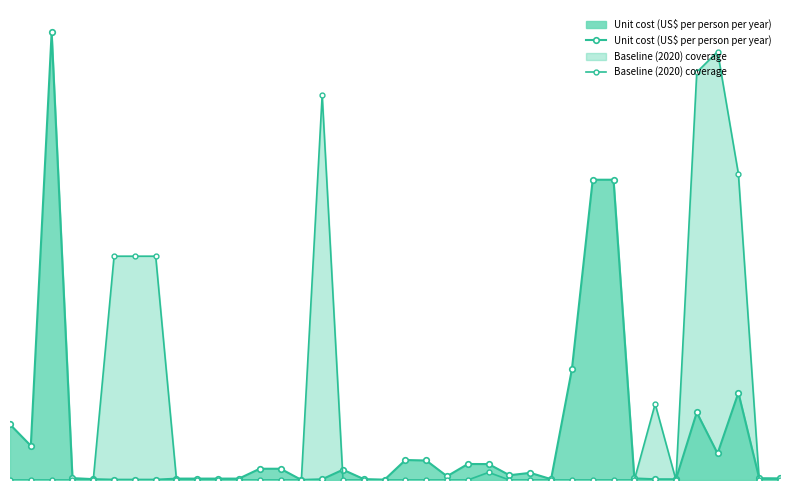

How many categories are shown in the chart?

38